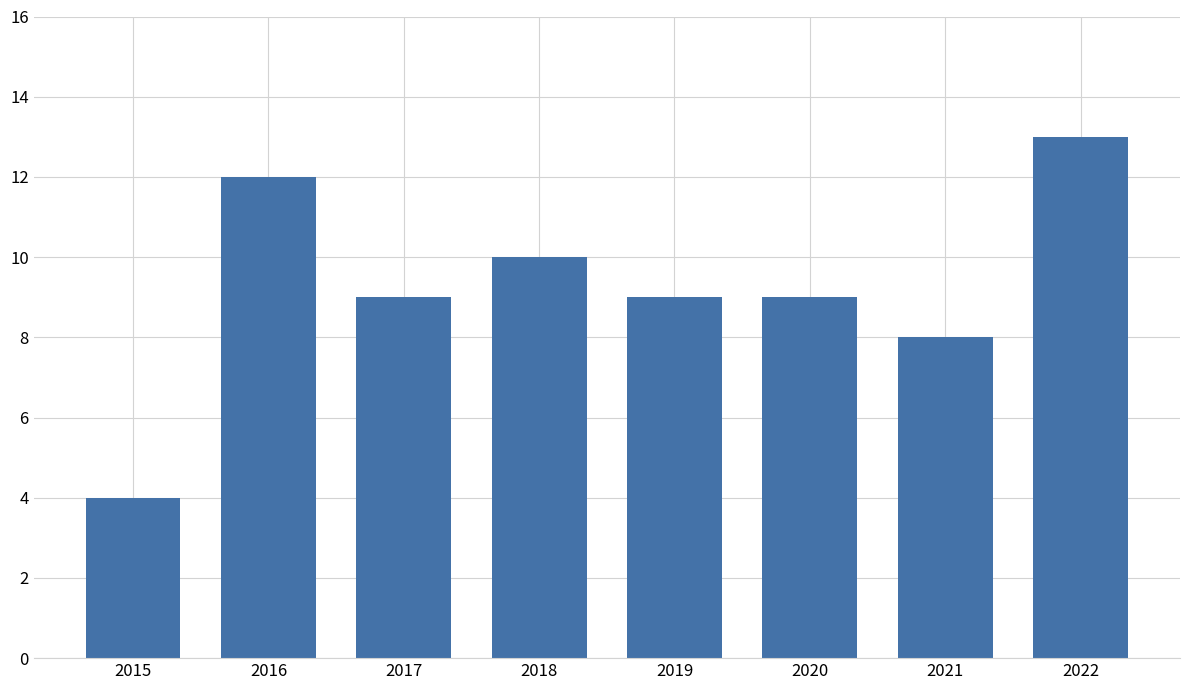

How many bars are there in total?

8